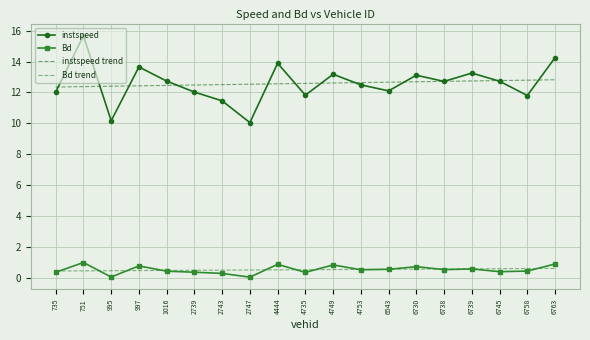

The Bd series shows 0.3 at 2739. True or false?

True